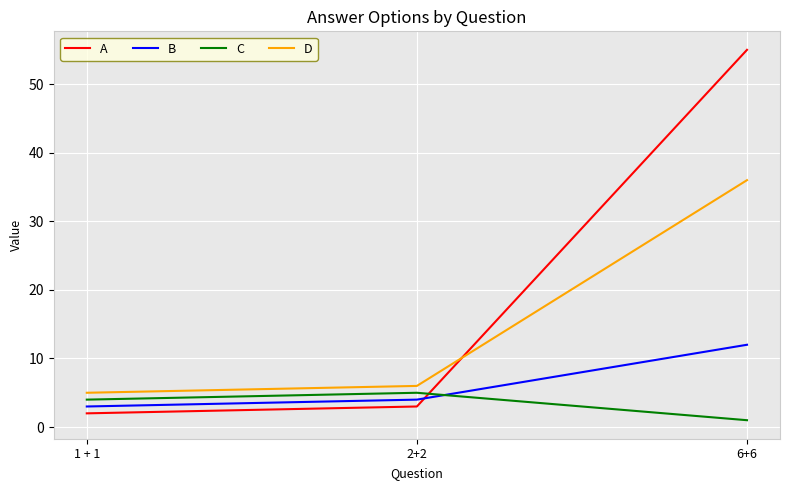

What is the difference between the maximum and minimum values in the B series?

9